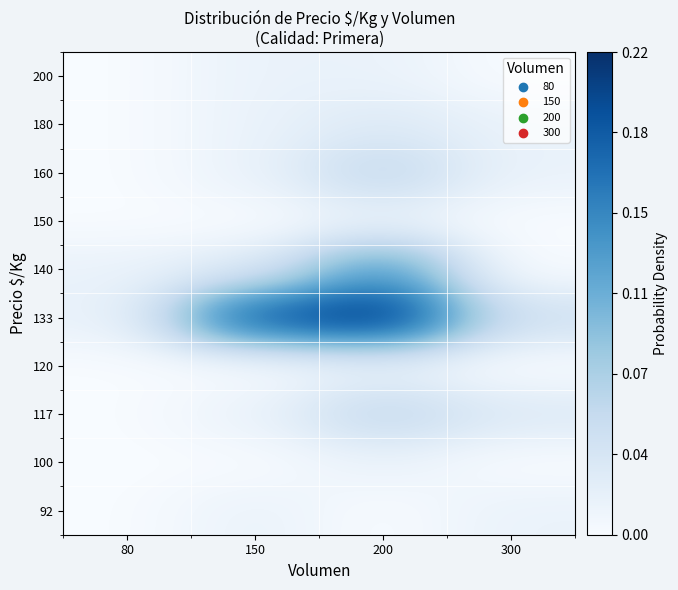

Reading left to right, what are all the values shown in this chart?

92: 80=0.0	150=0.0	200=0.0	300=0.0
100: 80=0.0	150=0.0	200=0.0	300=0.0
117: 80=0.0	150=0.0	200=0.1	300=0.0
120: 80=0.0	150=0.0	200=0.0	300=0.0
133: 80=0.0	150=0.2	200=0.2	300=0.0
140: 80=0.0	150=0.0	200=0.1	300=0.0
150: 80=0.0	150=0.0	200=0.0	300=0.0
160: 80=0.0	150=0.0	200=0.1	300=0.0
180: 80=0.0	150=0.0	200=0.0	300=0.0
200: 80=0.0	150=0.0	200=0.0	300=0.0